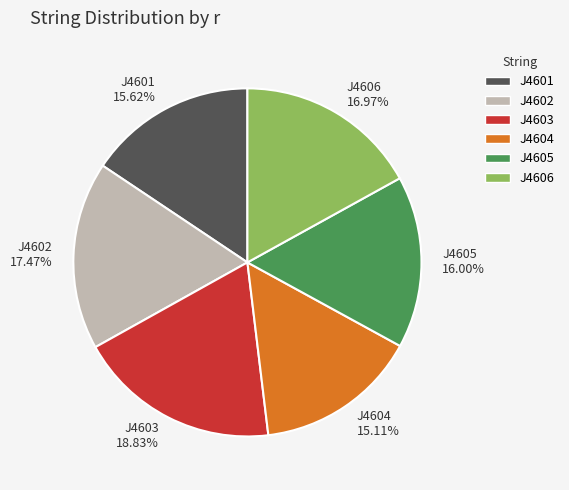

How many slices are in this pie chart?

6